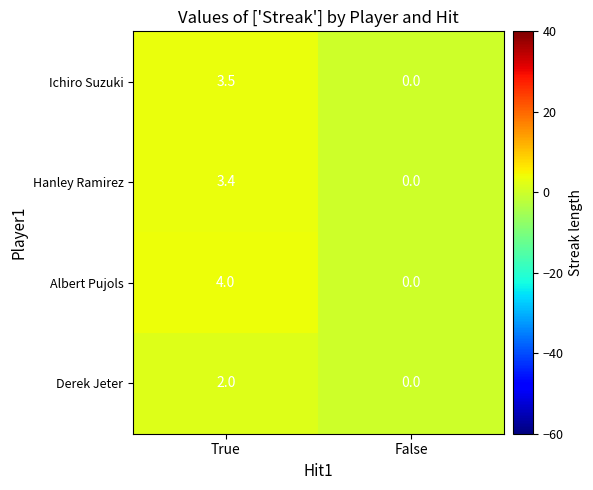

True or false: Hanley Ramirez has a value of 3.4 at True.

True